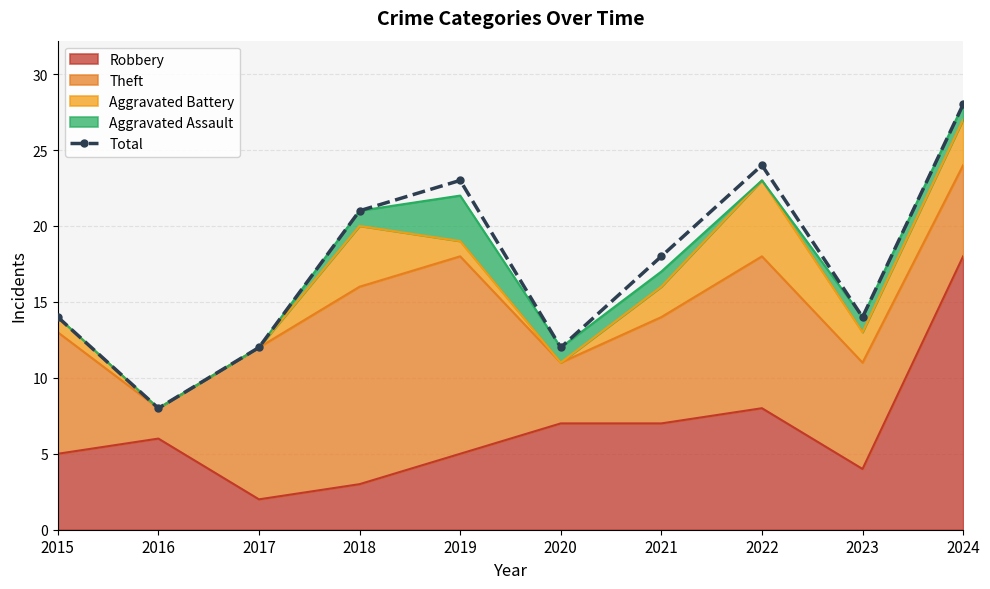

The value at 2022 is 32. True or false?

False